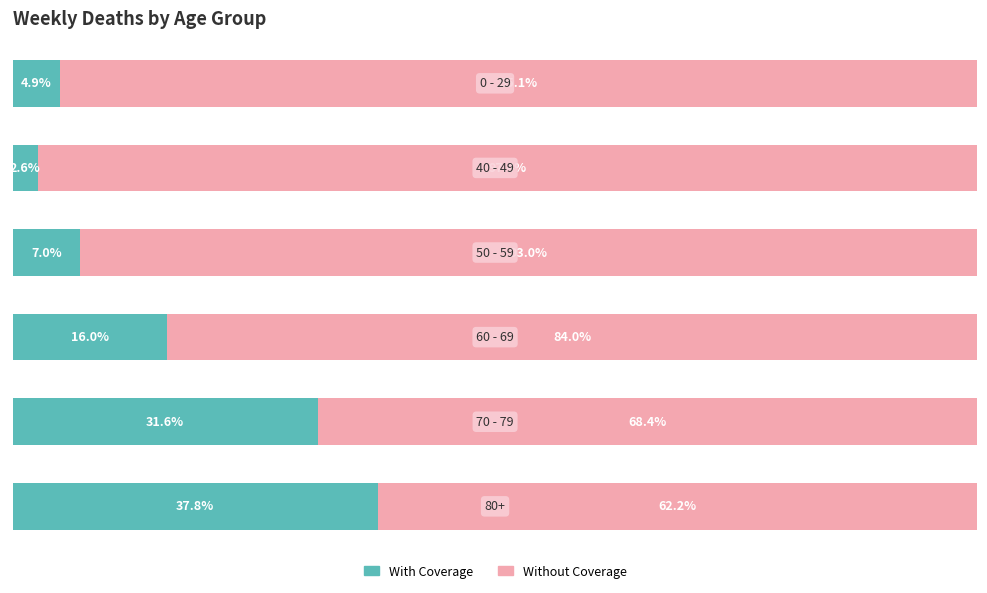

List the series in order of their overall mean, highest first.

Without Coverage, With Coverage